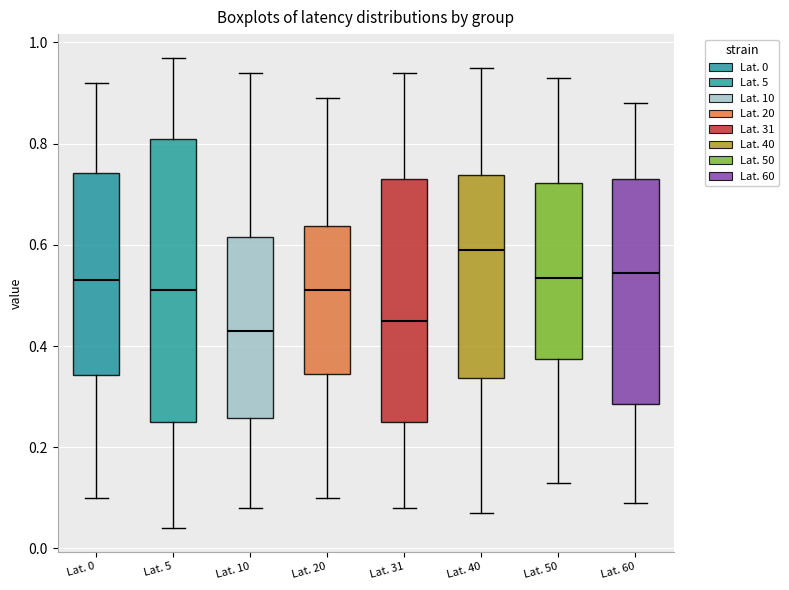

Which box is the tallest, from its lower edge to its upper edge?

Lat. 5